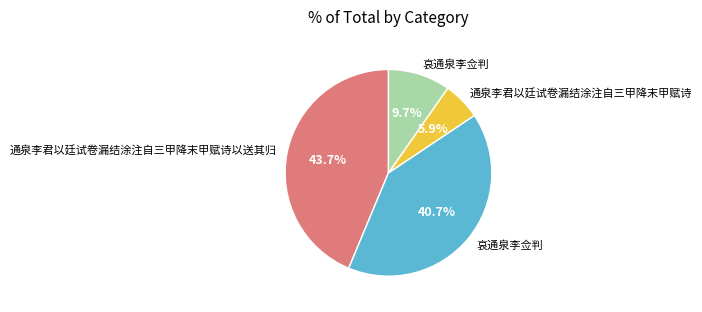

Does any single category account for the majority?

No